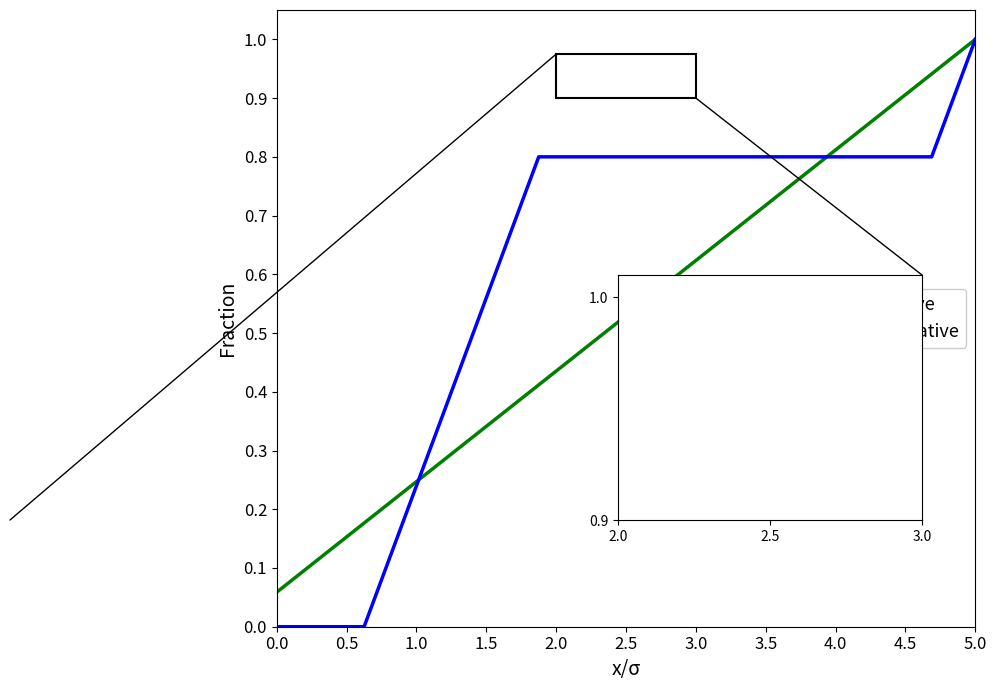

At 2.5, list the series in order from largest to smallest.

FIX BUG Cumulative, TEST Cumulative